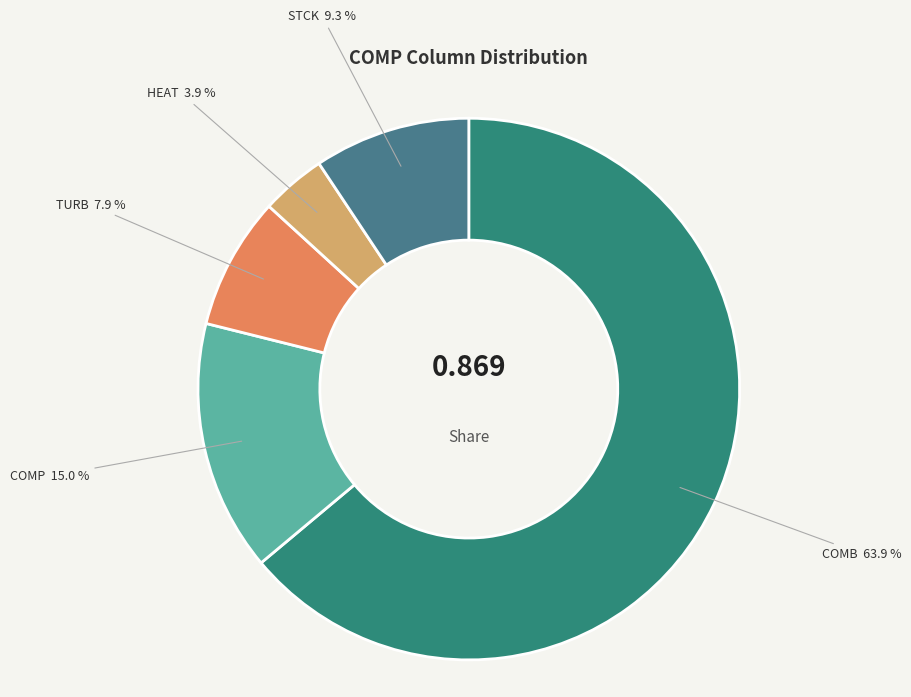

Combined, do HEAT and COMB account for over 50%?

Yes